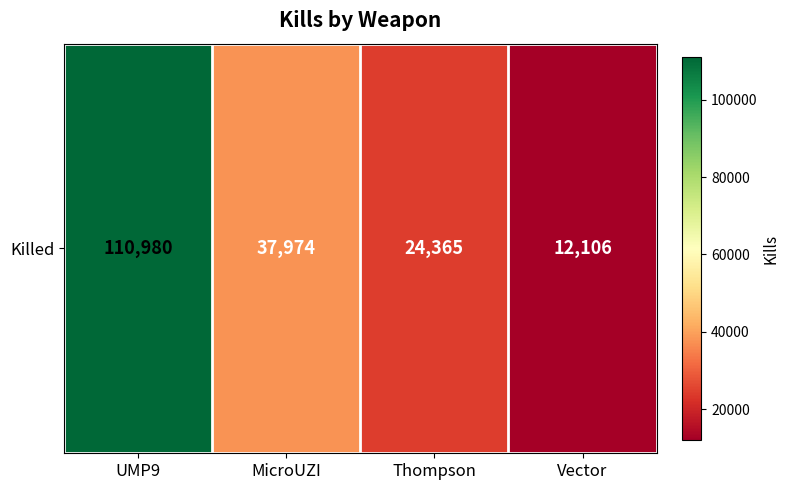

What is the sum of the values at Thompson and MicroUZI?

62339